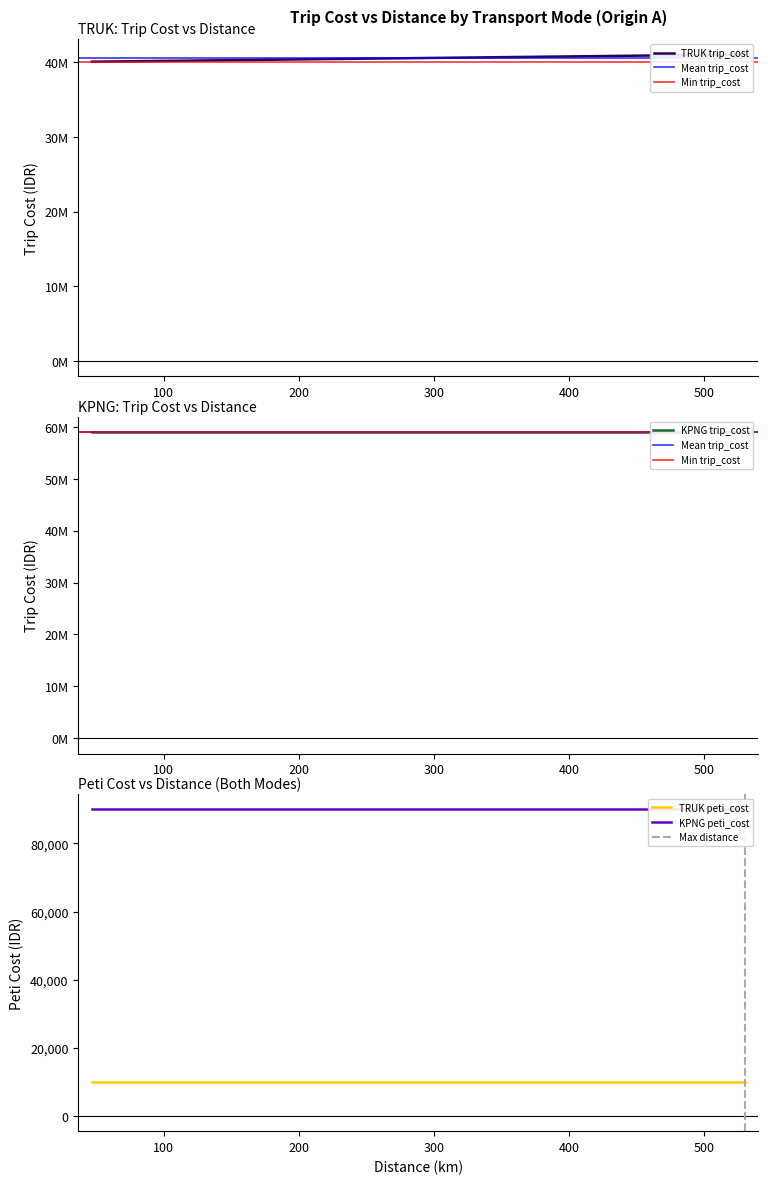

Reading left to right, what are all the values shown in this chart?

TRUK_trip_cost: 40778000	40776000	40776000	40572000	40932000	40314000	40622000	40568000	41004000	40890000	40404000	40600000	40494000	40316000	40398000	40964000	40684000	40368000	40422000	40774000	40732000	40594000	40482000	40200000	40094000	40850000	41060000	40634000	40144000	40348000
KPNG_trip_cost: 59000000	59000000	59000000	59000000	59000000	59000000	59000000	59000000	59000000	59000000	59000000	59000000	59000000	59000000	59000000	59000000	59000000	59000000	59000000	59000000	59000000	59000000	59000000	59000000	59000000	59000000	59000000	59000000	59000000	59000000
TRUK_peti_cost: 10000	10000	10000	10000	10000	10000	10000	10000	10000	10000	10000	10000	10000	10000	10000	10000	10000	10000	10000	10000	10000	10000	10000	10000	10000	10000	10000	10000	10000	10000
KPNG_peti_cost: 90000	90000	90000	90000	90000	90000	90000	90000	90000	90000	90000	90000	90000	90000	90000	90000	90000	90000	90000	90000	90000	90000	90000	90000	90000	90000	90000	90000	90000	90000